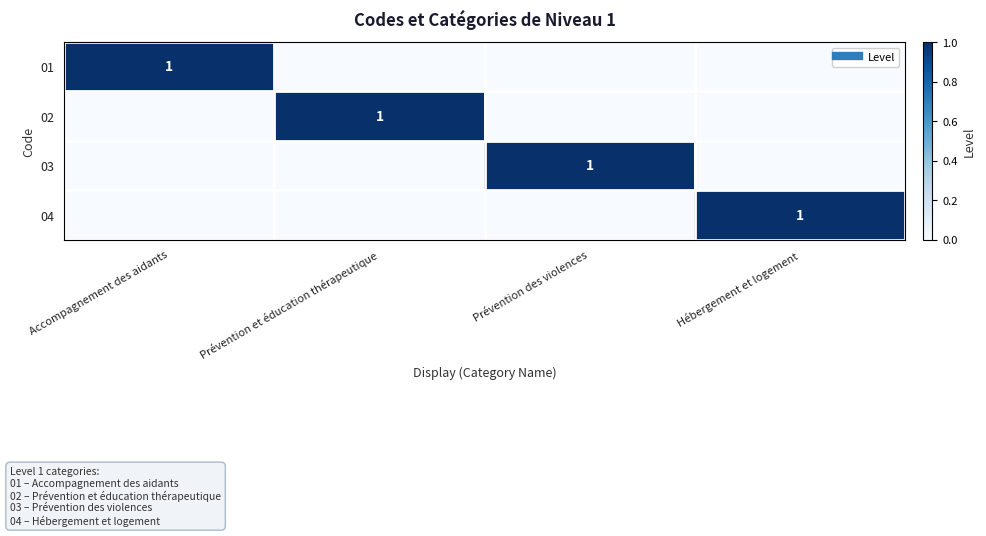

Between Hébergement et logement and Prévention des violences, which is larger?

Hébergement et logement